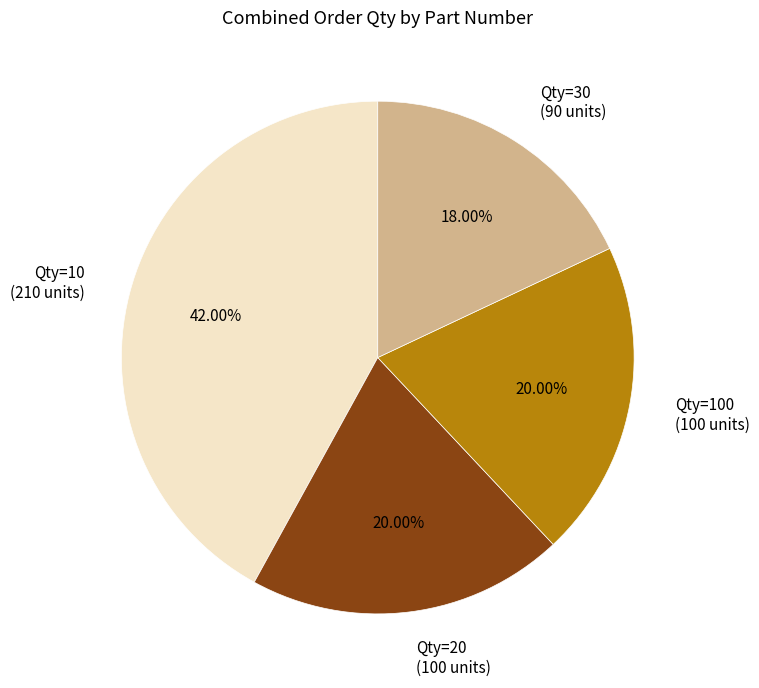

Count the number of slices in the pie.

4